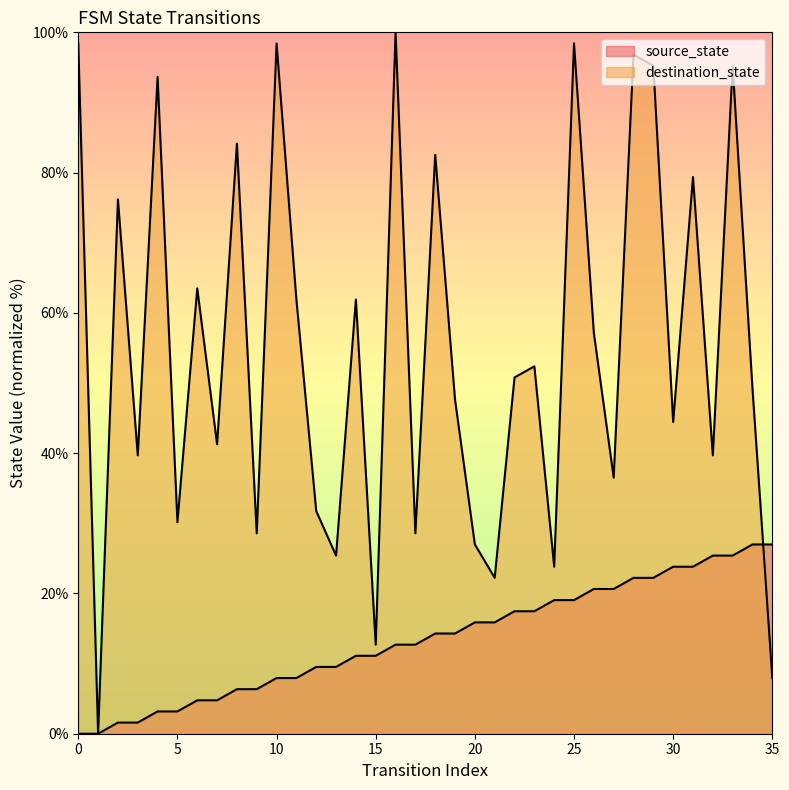

Where is the first local maximum for destination_state?

2